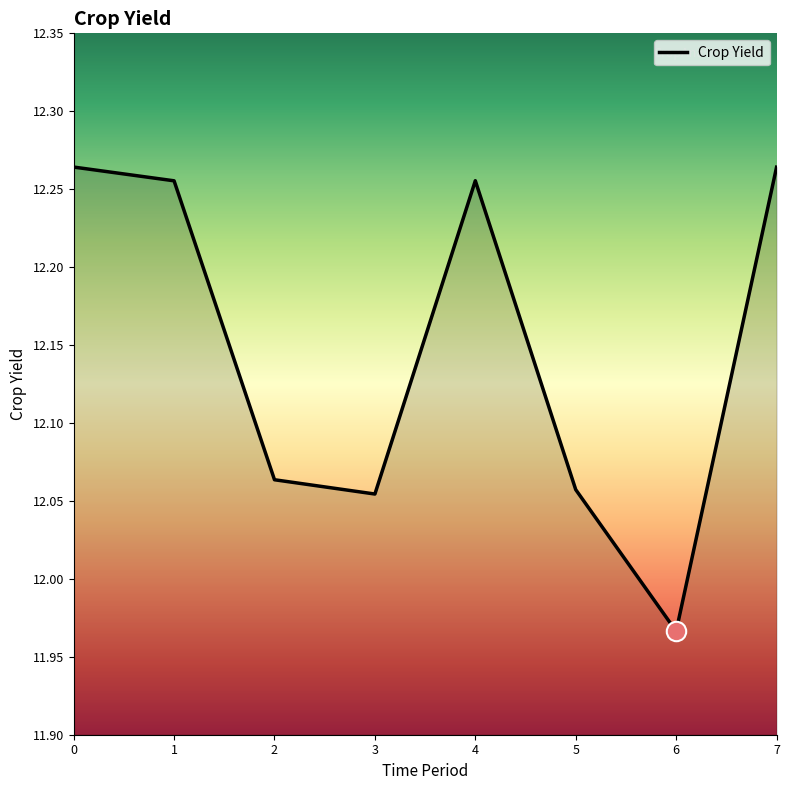

Is it true that the value at 0 is 2.7?

False